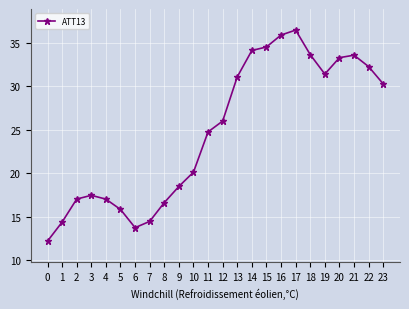

What is the value of the 5th point from the left?

17.0